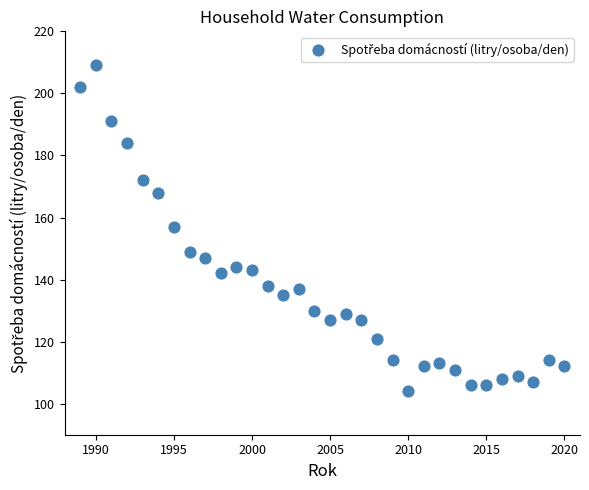

What is the range of Y values (max minus min)?

105